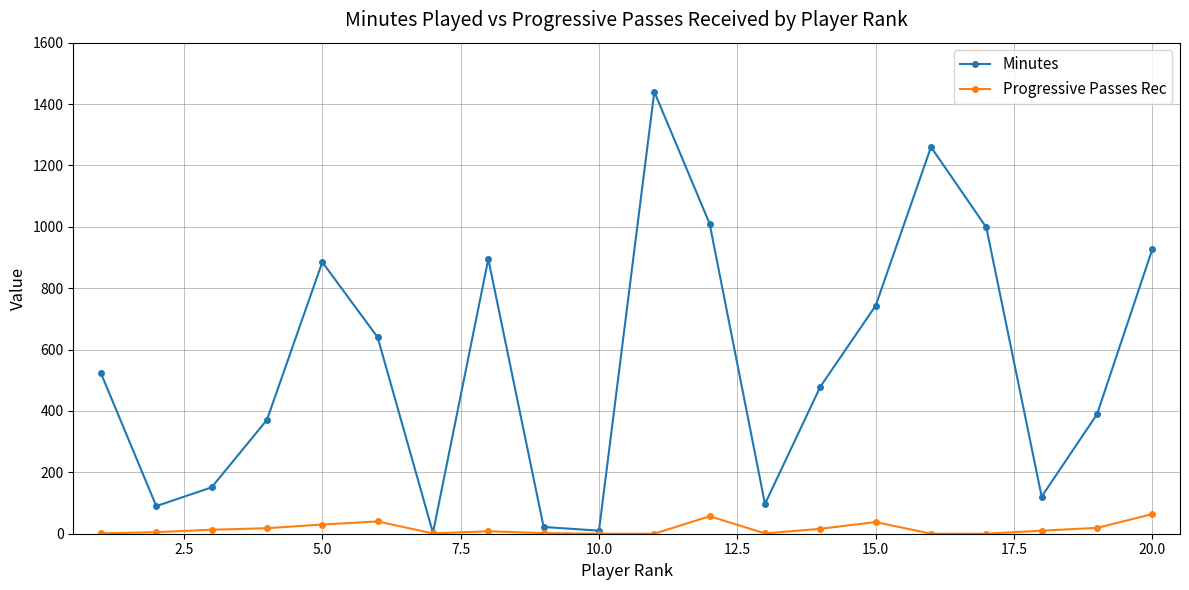

What is the maximum value shown in the chart?

1440